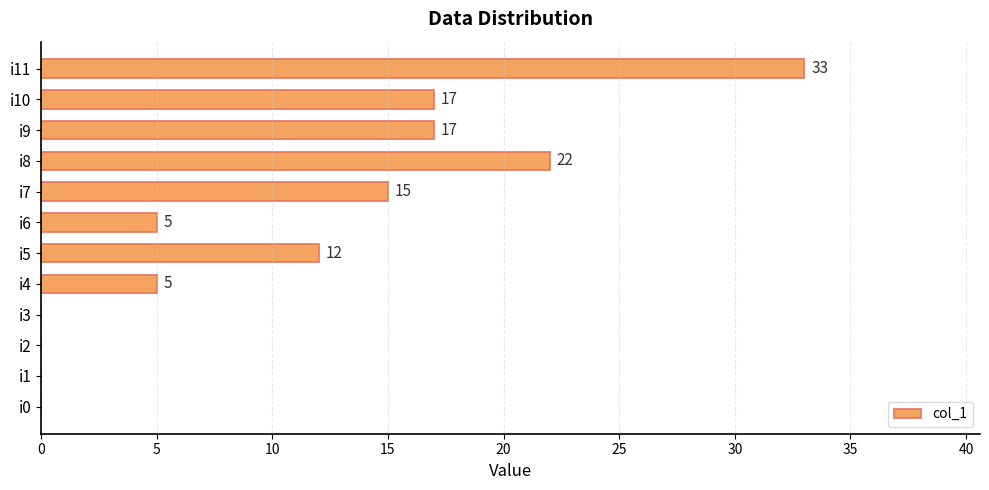

Reading bottom to top, what are all the values shown in this chart?

i0=0	i1=0	i2=0	i3=0	i4=5	i5=12	i6=5	i7=15	i8=22	i9=17	i10=17	i11=33